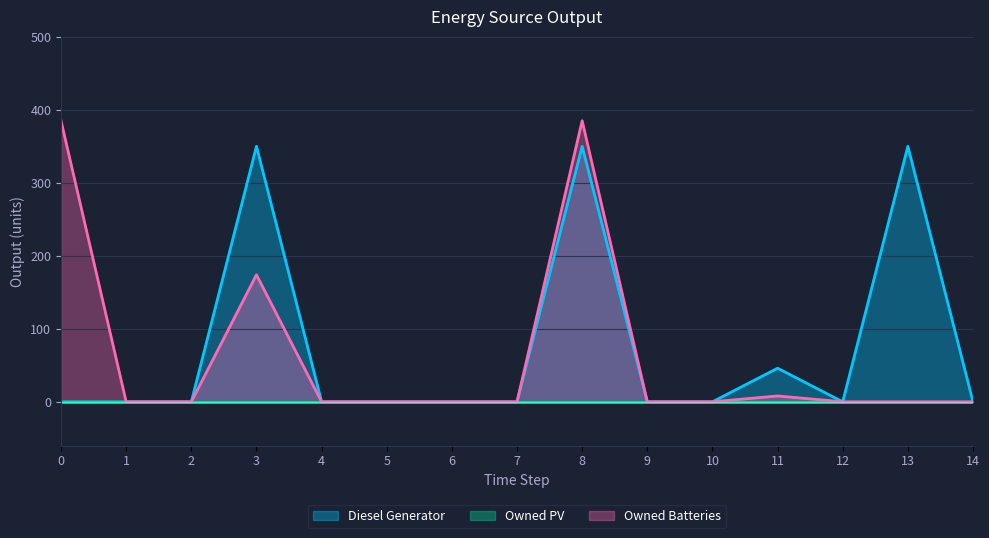

True or false: Owned Batteries and Diesel Generator cross at least once.

False